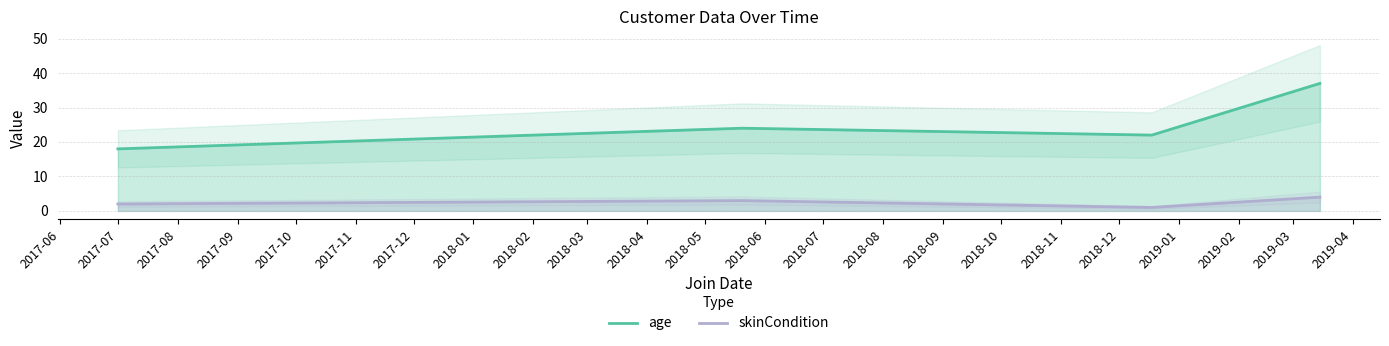

True or false: age and skinCondition intersect in this chart.

False